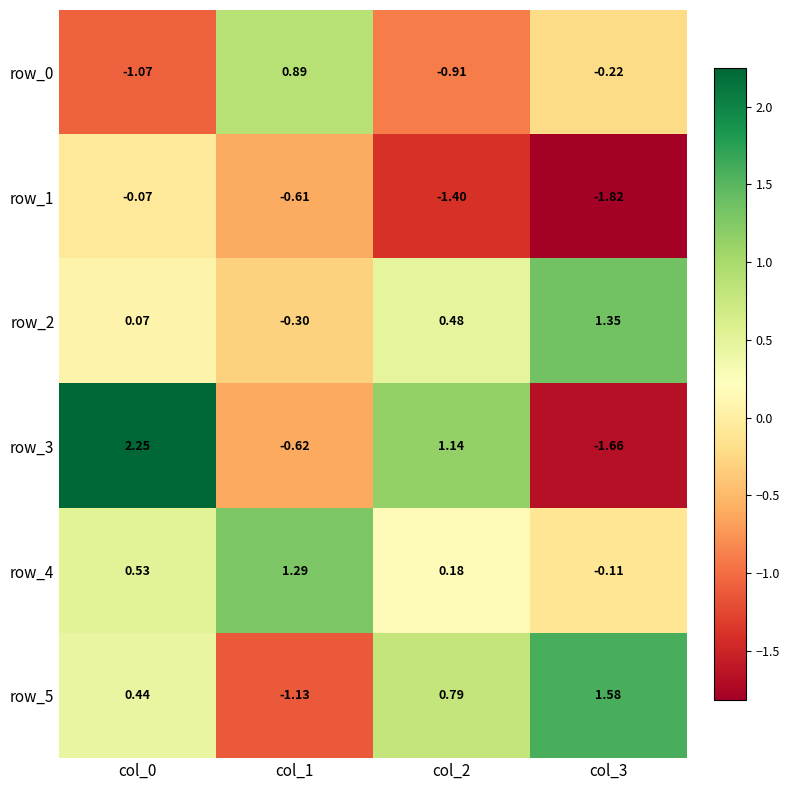

Rank the categories by row_0 value from lowest to highest.

col_0, col_2, col_3, col_1